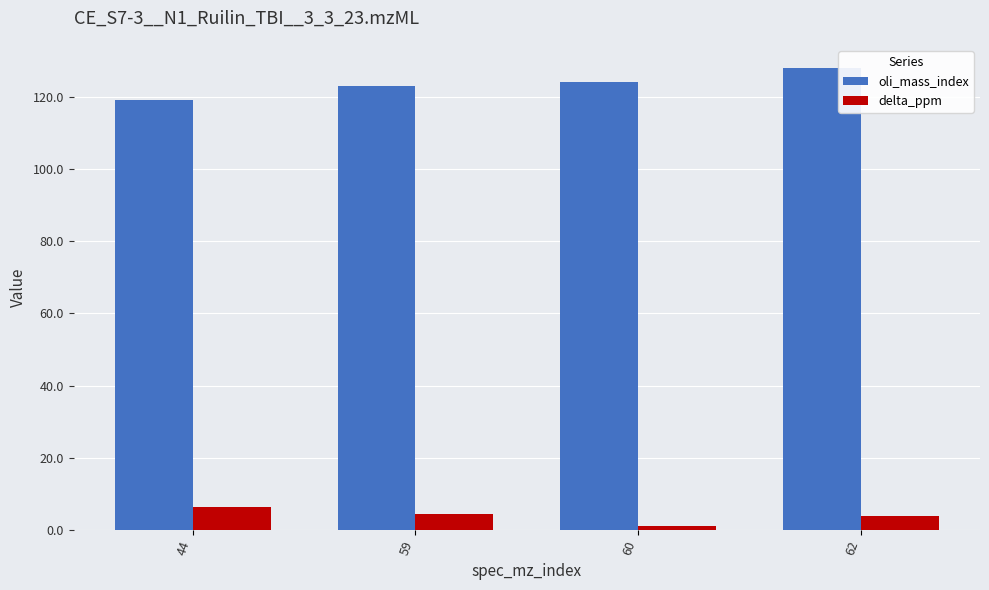

Read the delta_ppm value at 60.

1.0